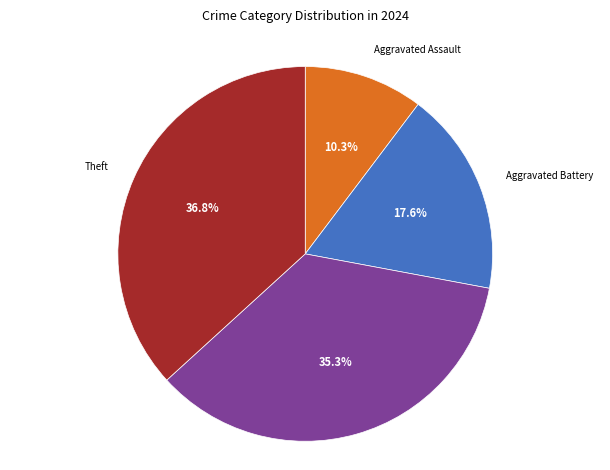

The Aggravated Assault slice represents 10% of the pie. True or false?

True